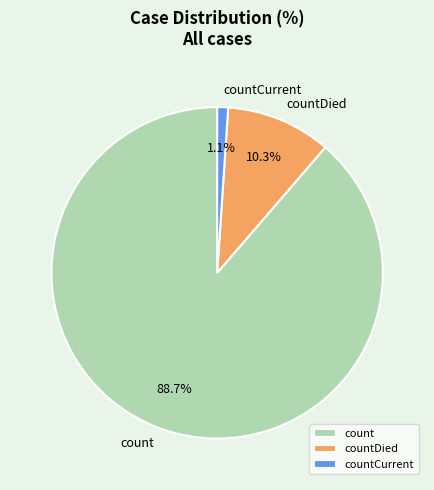

To the nearest percent, what is the combined percentage of countCurrent and count?

90%